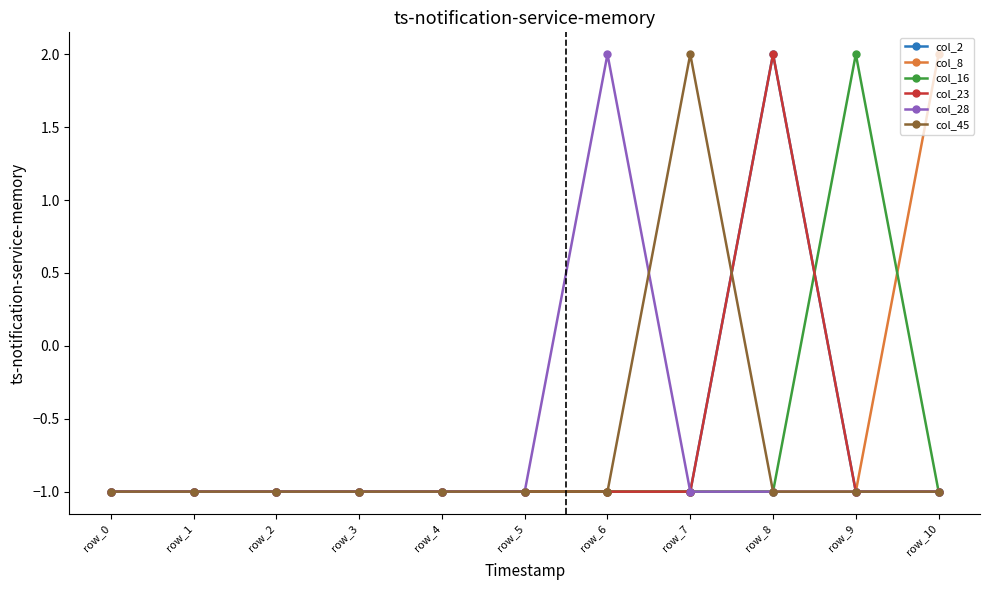

Does the chart have visible grid lines?

No